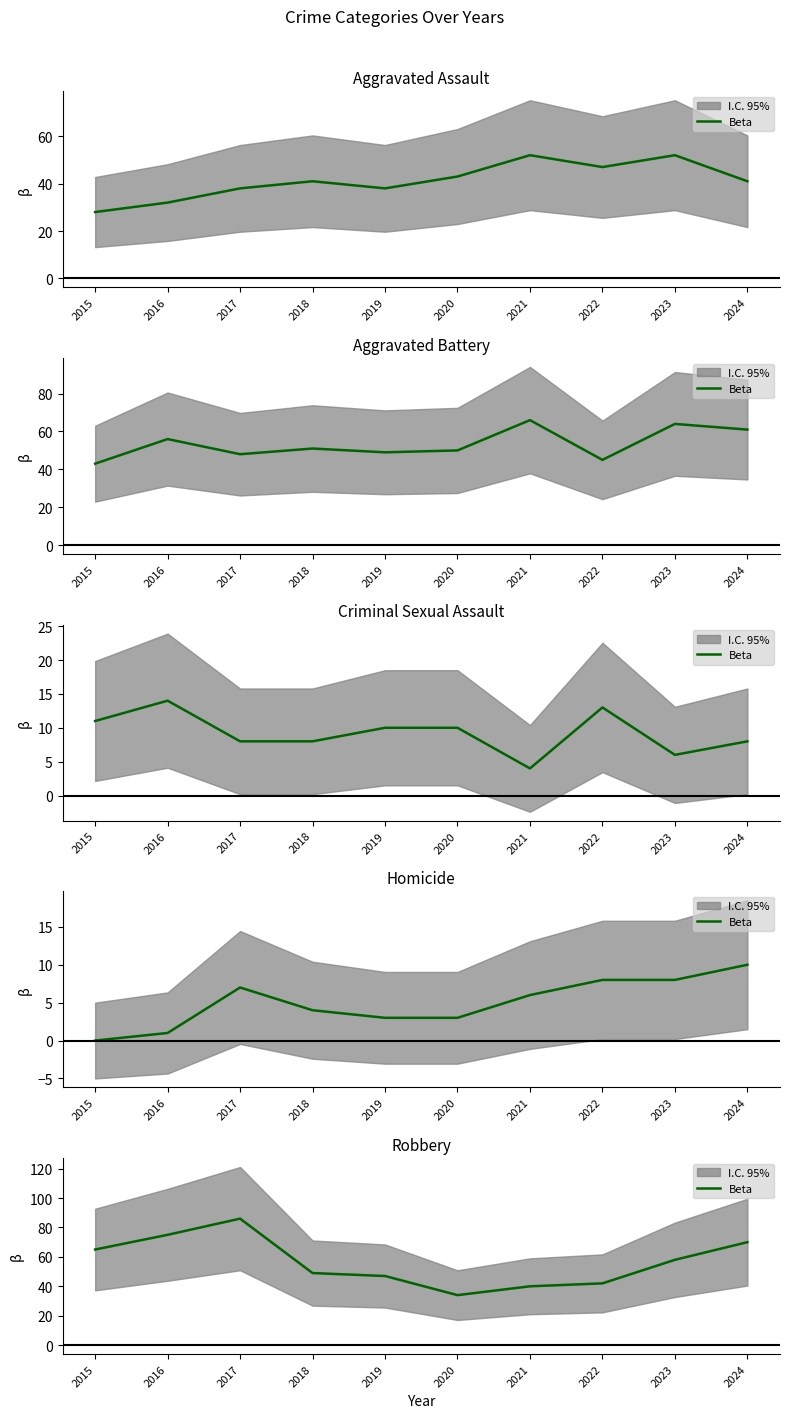

The chart shows a value of 75 at 2016. True or false?

True